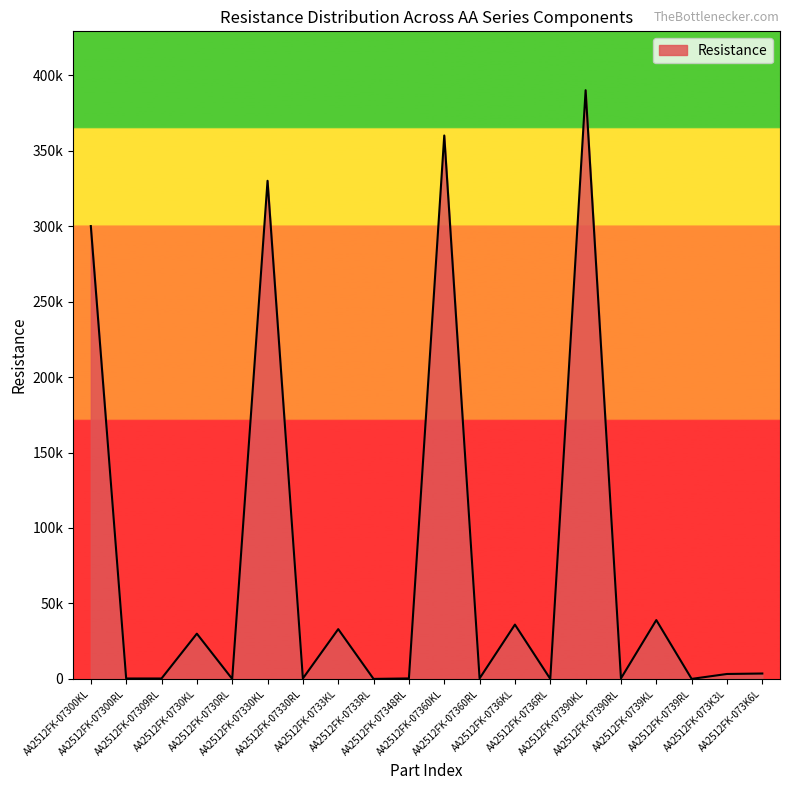

Is this an area chart (filled region under the line)?

Yes